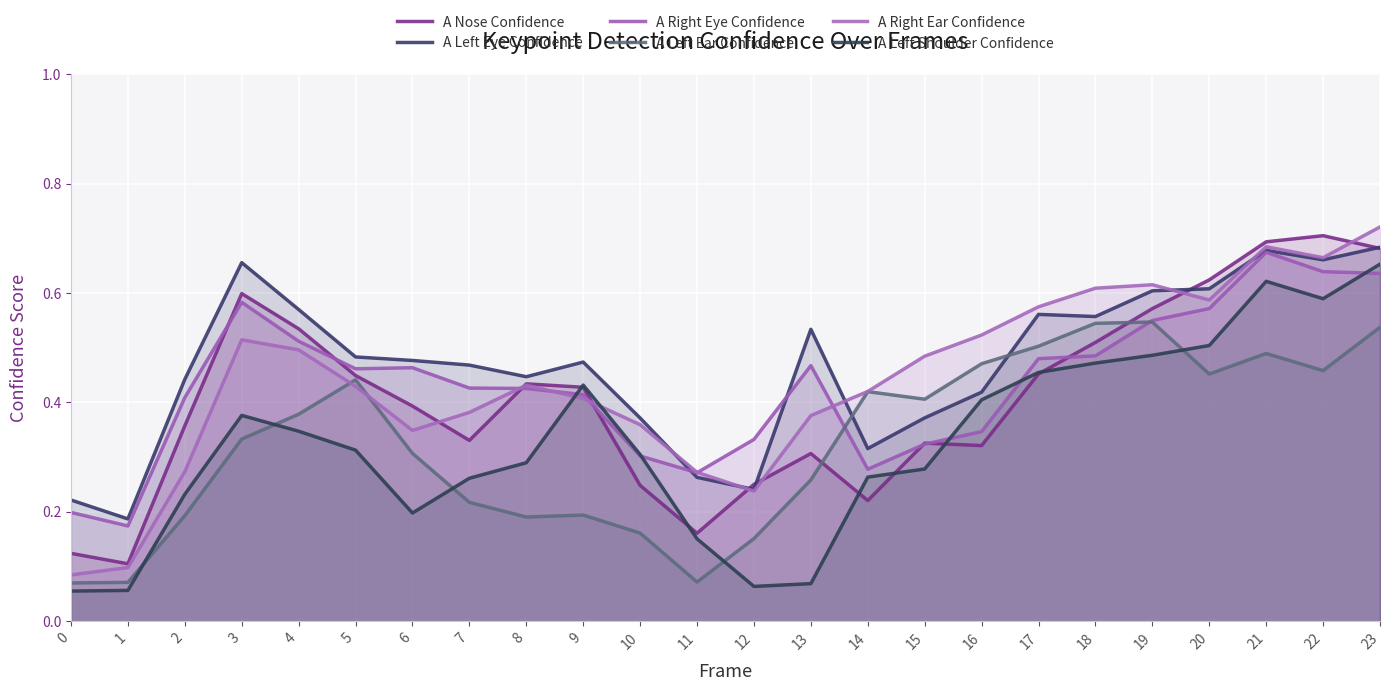

What is the sum of the A Left Ear Confidence values at 2 and 18?

0.7